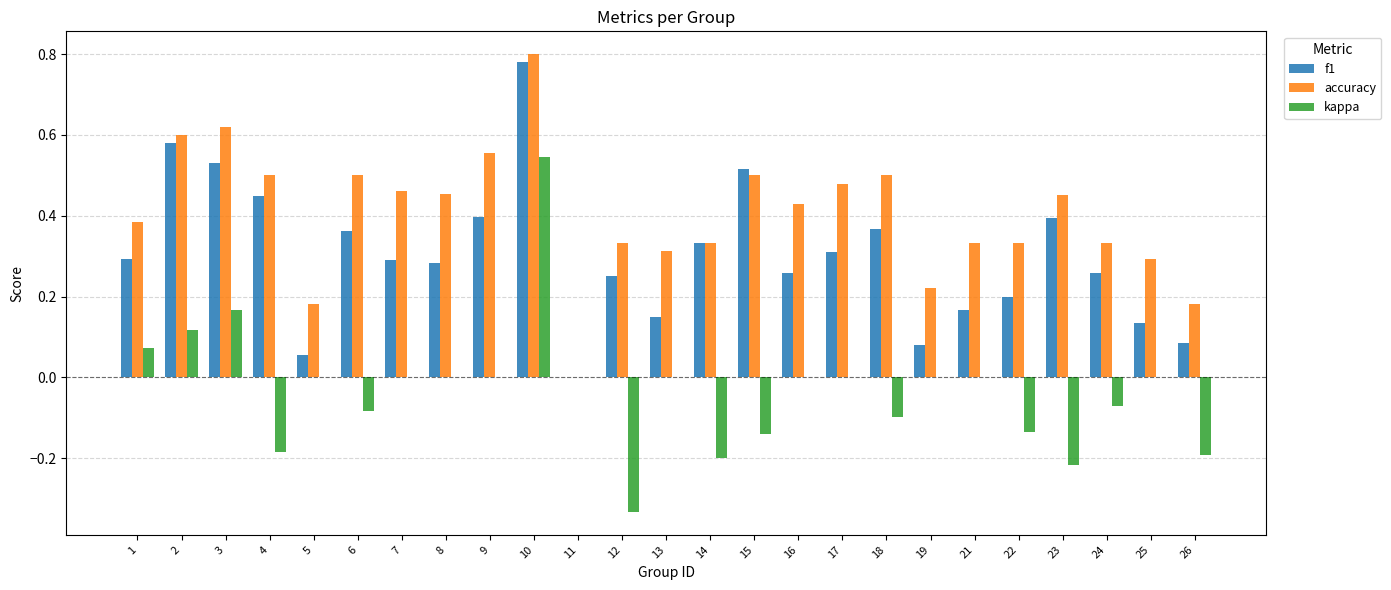

What is the sum of the accuracy values at 17 and 1?

0.9